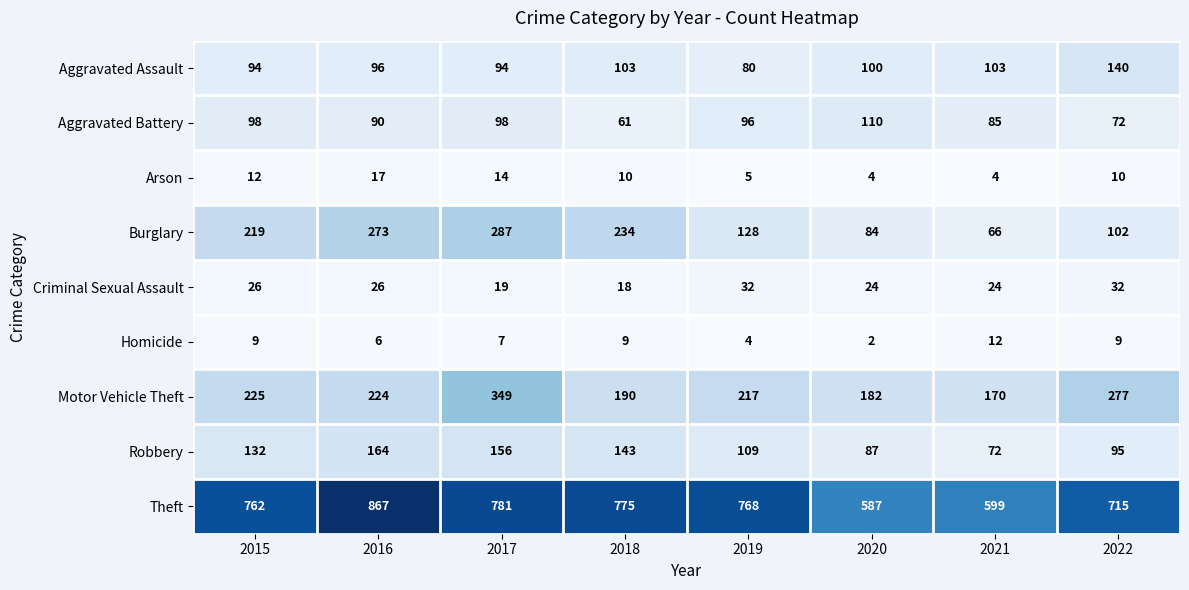

List the series in order of their peak value, lowest first.

Homicide, Arson, Criminal Sexual Assault, Aggravated Battery, Aggravated Assault, Robbery, Burglary, Motor Vehicle Theft, Theft